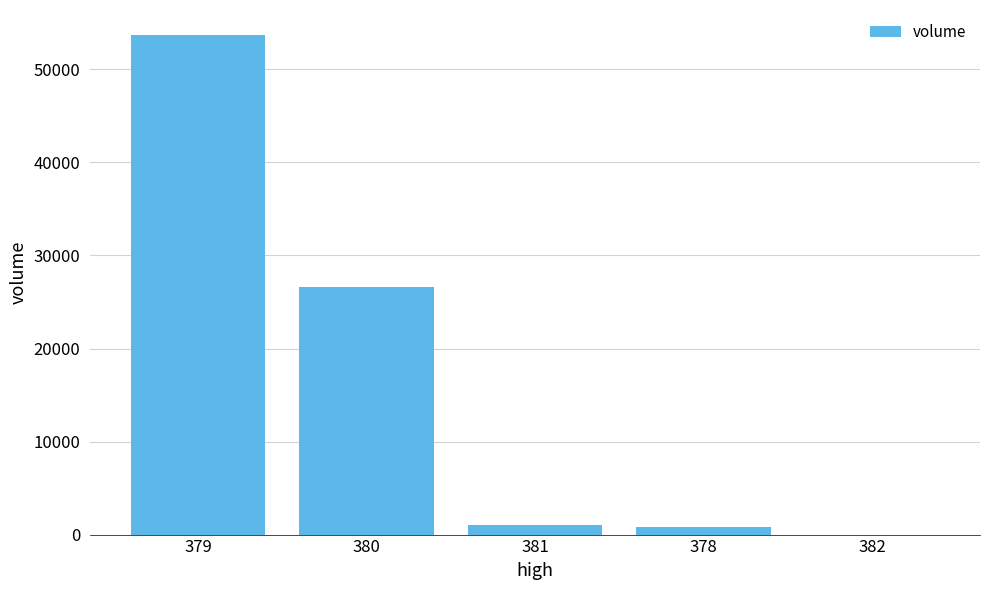

What is the maximum value shown in the chart?

53699.6